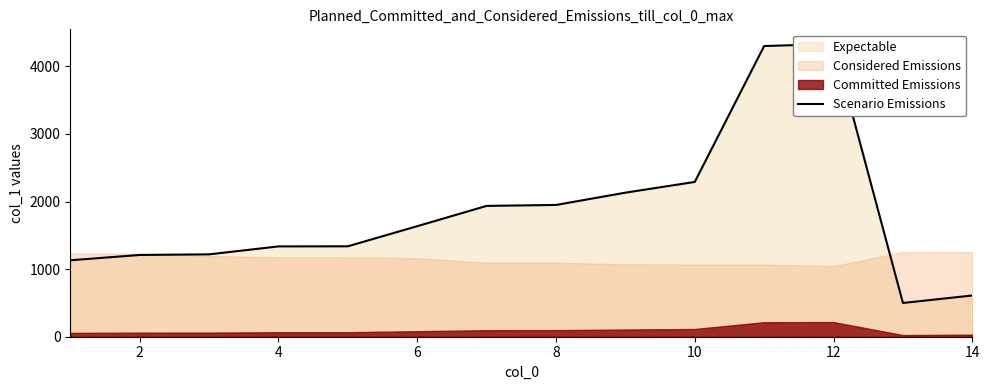

Which label corresponds to the largest value in the chart?

12